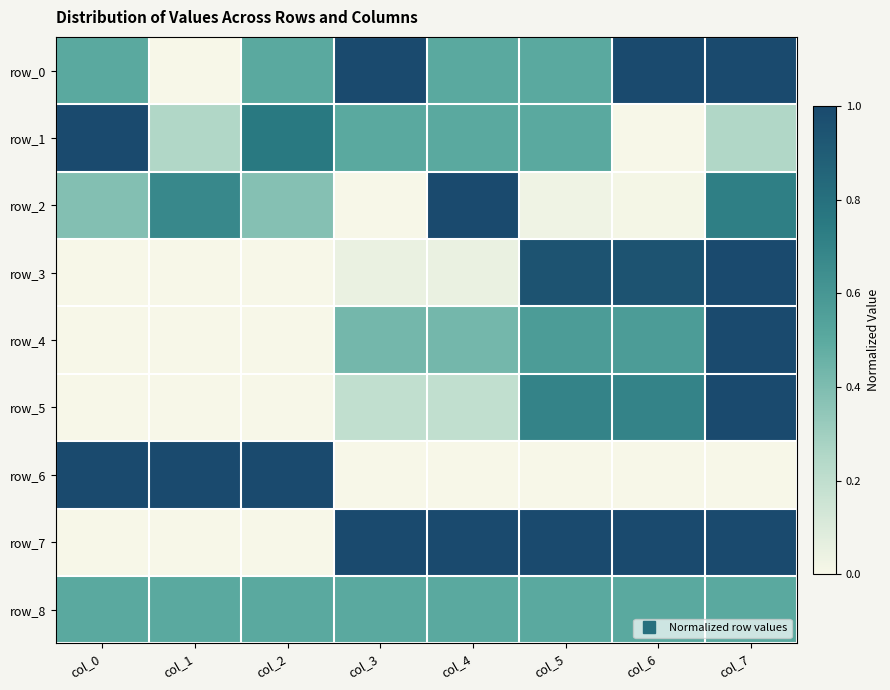

Is the value of row_0 at col_3 greater than the value of row_8 at col_0?

Yes